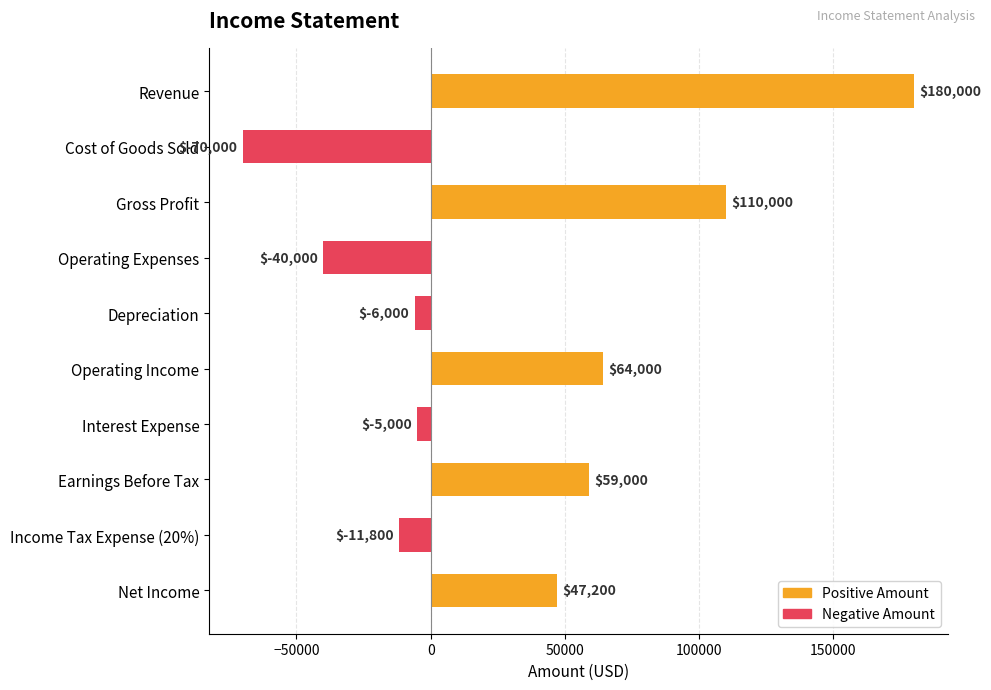

What is the maximum value shown in the chart?

180000